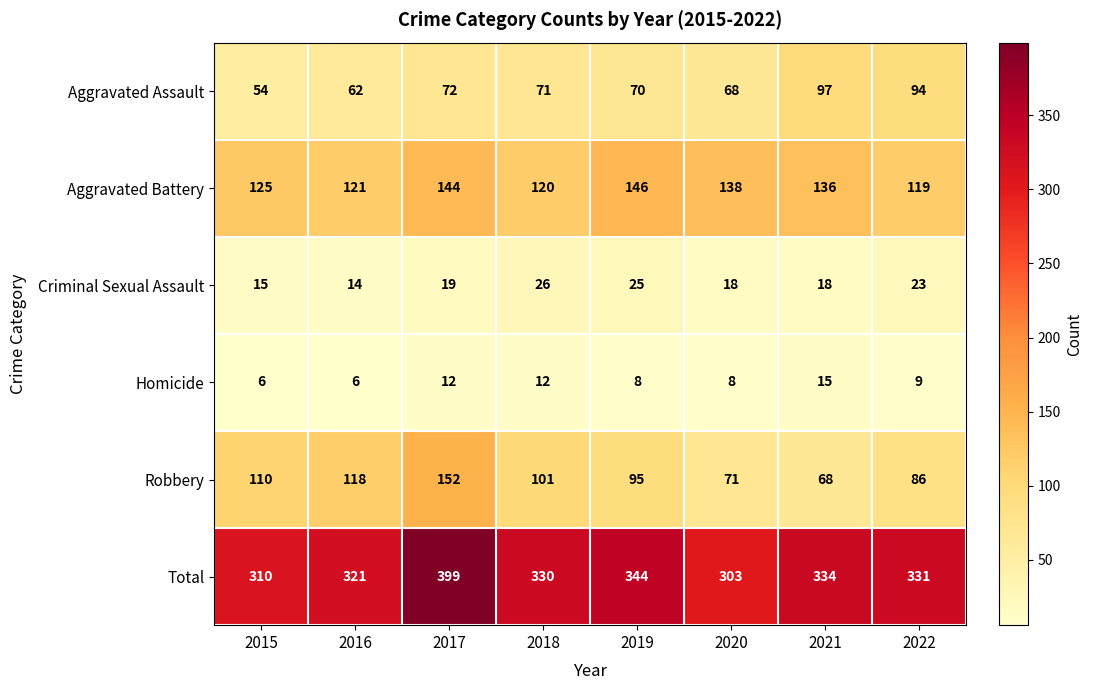

How many values in the Total series are below 331?

4